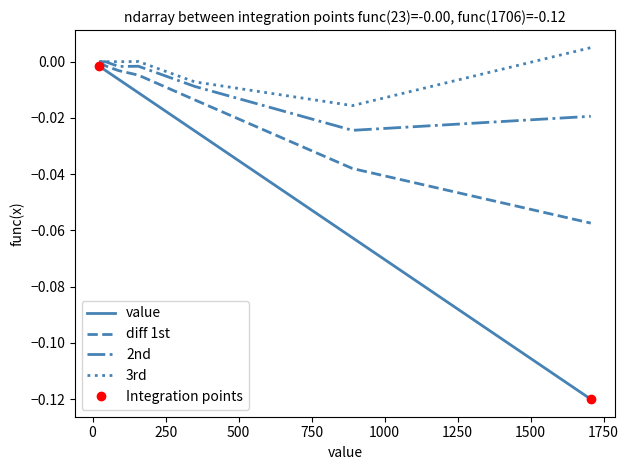

Reading left to right, list all the values displayed in this chart.

value: -0.0	-0.0	-0.0	-0.0	-0.0	-0.1	-0.1
diff 1st: -0.0	-0.0	-0.0	-0.0	-0.0	-0.0	-0.1
2nd: -0.0	-0.0	-0.0	-0.0	-0.0	-0.0	-0.0
3rd: -0.0	-0.0	-0.0	0.0	-0.0	-0.0	0.0